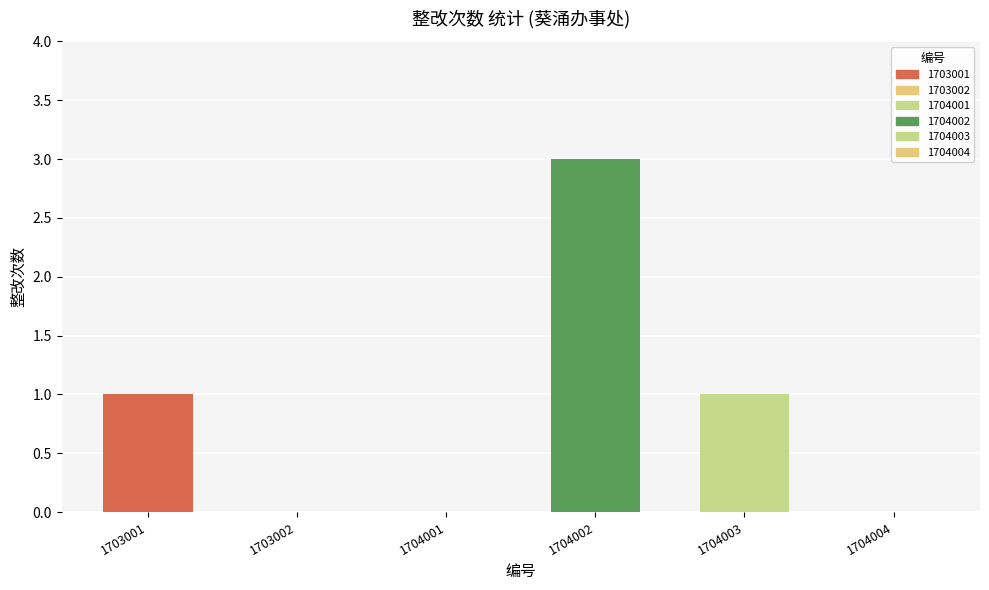

The value at 1704004 is -1. True or false?

False